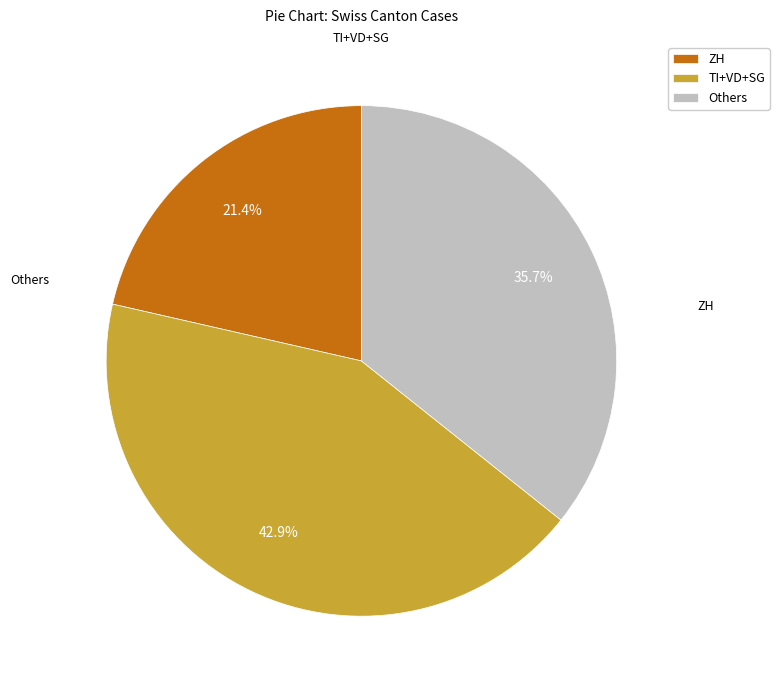

Is TI+VD+SG the majority of the pie?

No